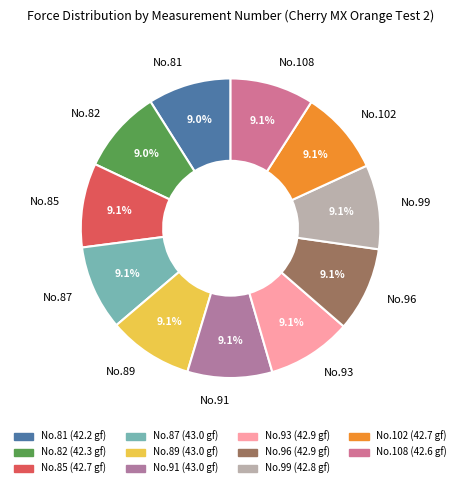

To the nearest percent, what is the average slice percentage?

9%